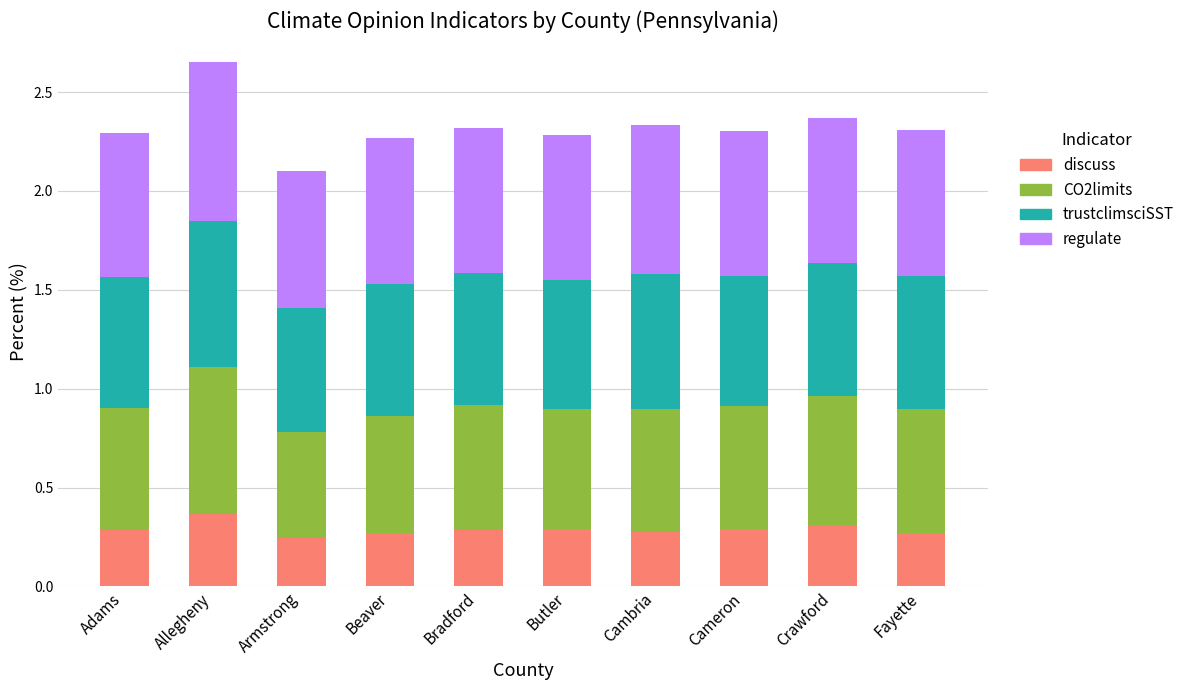

At which category is the sum across all series the highest?

Allegheny